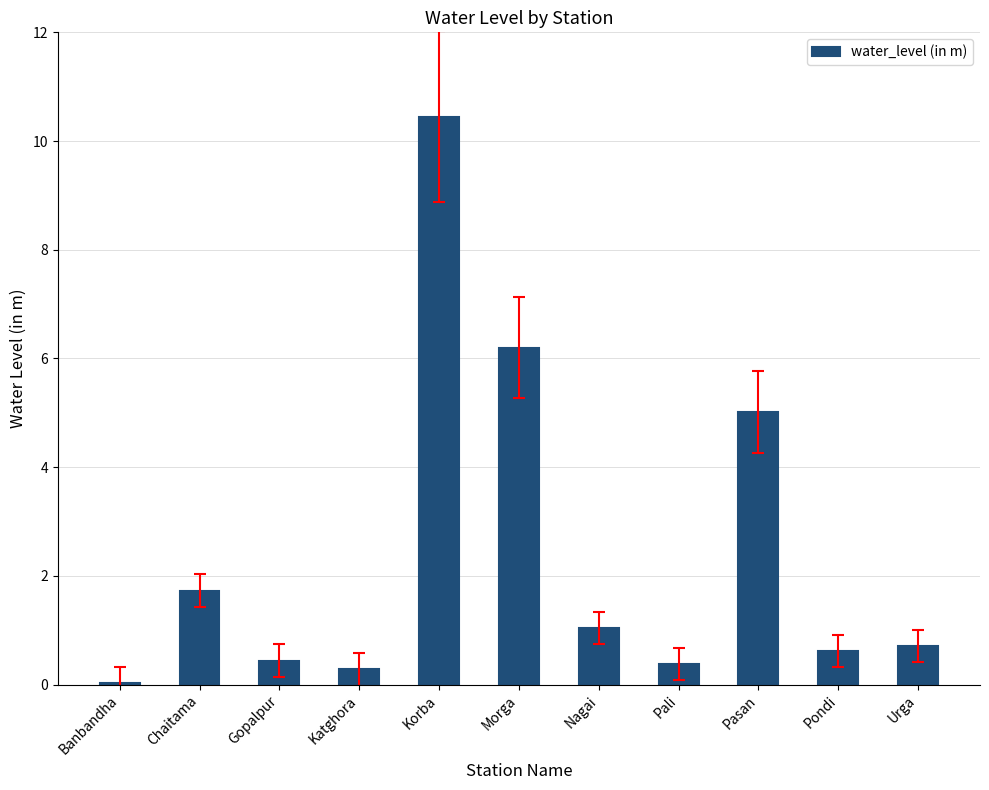

What is the sum of all values?

26.9